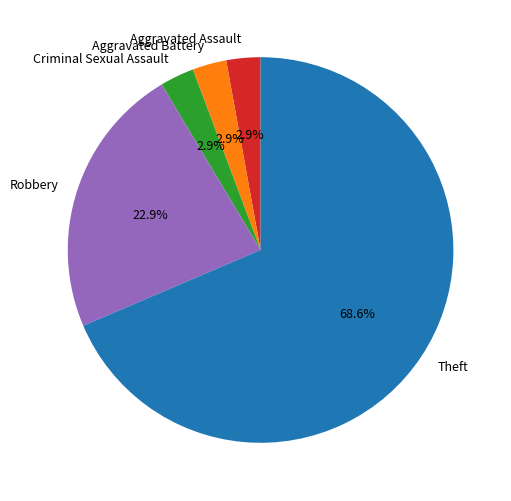

What percentage is the Robbery slice, to the nearest percent?

23%